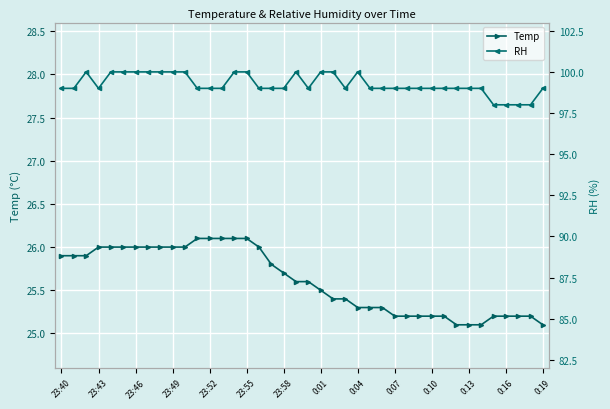

At 0:13, list the series in order from largest to smallest.

RH, Temp